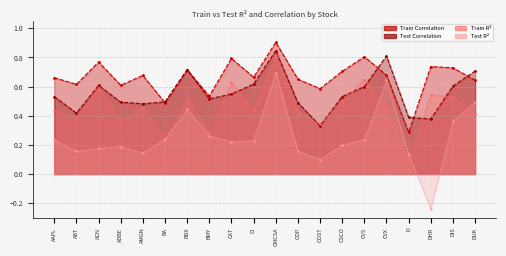

What is the approximate value of Test Correlation at DHR?

0.4